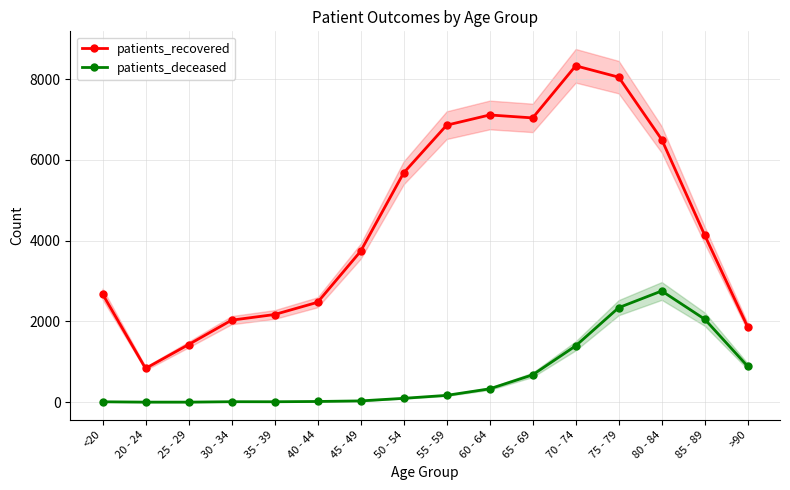

True or false: patients_recovered has a value of 6860 at 55 - 59.

True